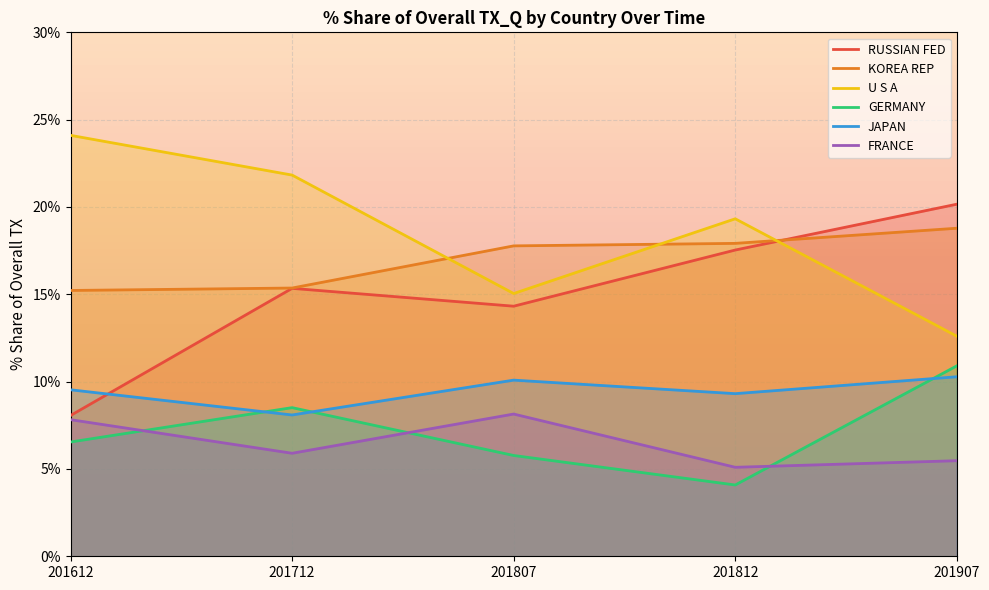

Between which two adjacent categories do U S A and KOREA REP first intersect?

201712 and 201807